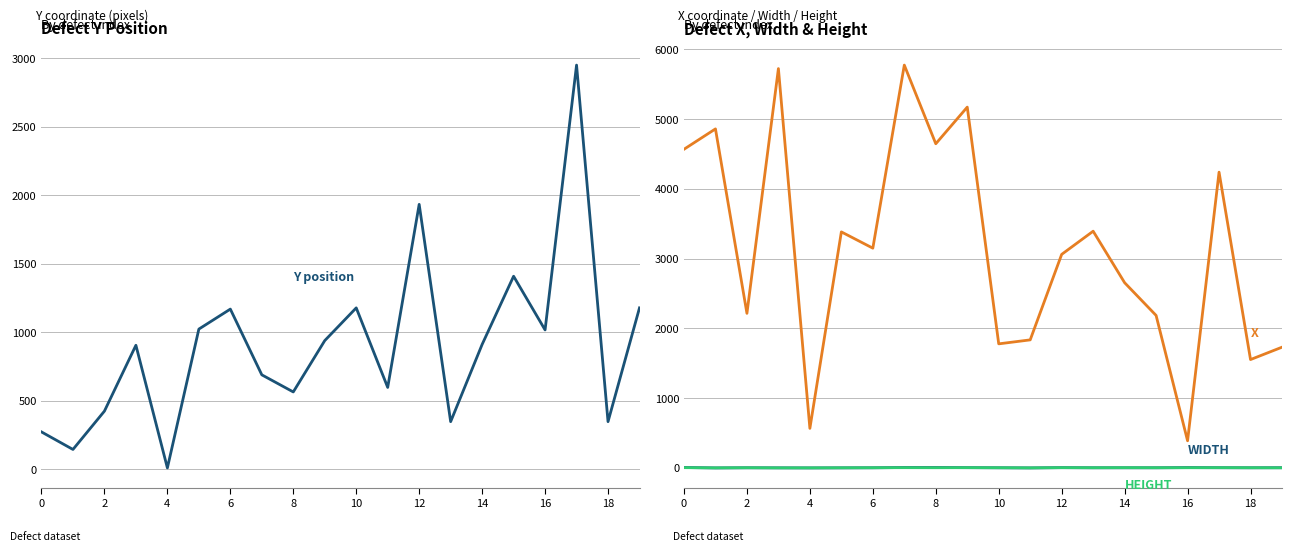

How many series are shown in this chart?

4